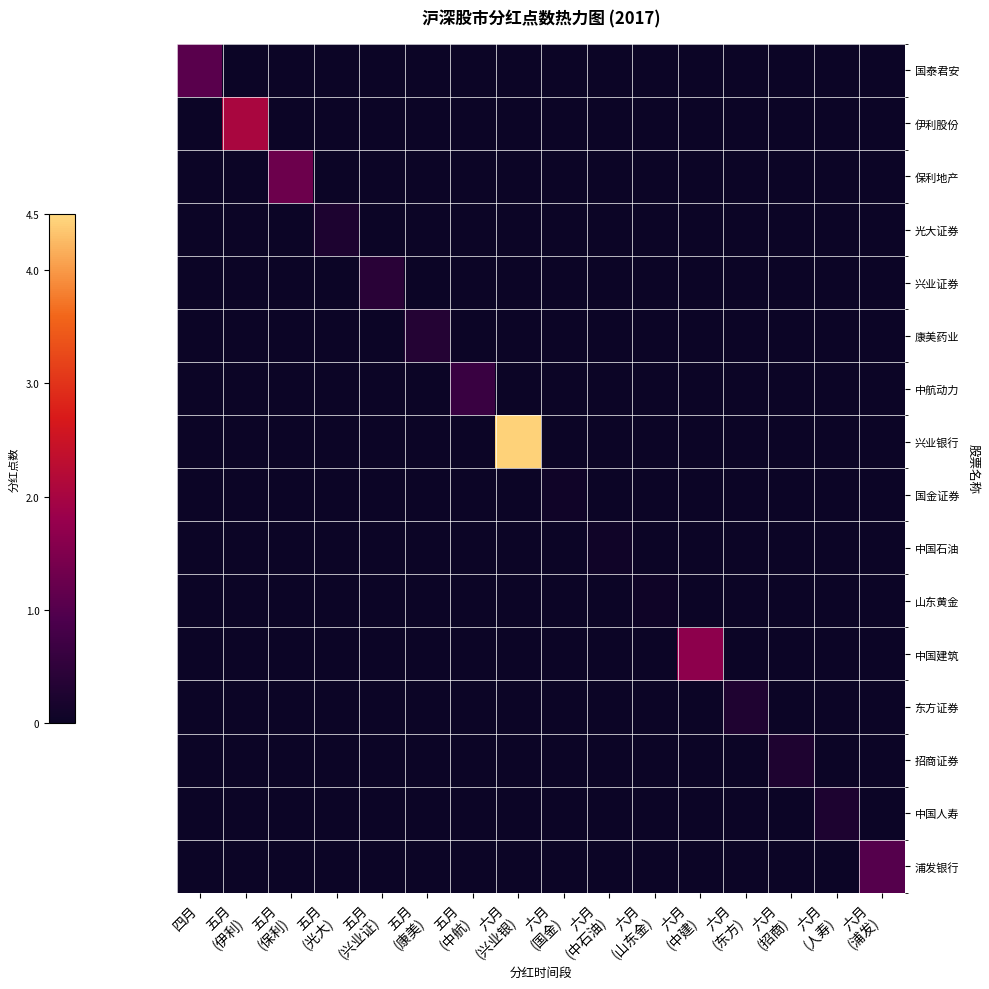

Reading right to left, list all the values displayed in this chart.

国泰君安: 六月
(浦发)=0.0	六月
(人寿)=0.0	六月
(招商)=0.0	六月
(东方)=0.0	六月
(中建)=0.0	六月
(山东金)=0.0	六月
(中石油)=0.0	六月
(国金)=0.0	六月
(兴业银)=0.0	五月
(中航)=0.0	五月
(康美)=0.0	五月
(兴业证)=0.0	五月
(光大)=0.0	五月
(保利)=0.0	五月
(伊利)=0.0	四月=1.1
伊利股份: 六月
(浦发)=0.0	六月
(人寿)=0.0	六月
(招商)=0.0	六月
(东方)=0.0	六月
(中建)=0.0	六月
(山东金)=0.0	六月
(中石油)=0.0	六月
(国金)=0.0	六月
(兴业银)=0.0	五月
(中航)=0.0	五月
(康美)=0.0	五月
(兴业证)=0.0	五月
(光大)=0.0	五月
(保利)=0.0	五月
(伊利)=2.0	四月=0.0
保利地产: 六月
(浦发)=0.0	六月
(人寿)=0.0	六月
(招商)=0.0	六月
(东方)=0.0	六月
(中建)=0.0	六月
(山东金)=0.0	六月
(中石油)=0.0	六月
(国金)=0.0	六月
(兴业银)=0.0	五月
(中航)=0.0	五月
(康美)=0.0	五月
(兴业证)=0.0	五月
(光大)=0.0	五月
(保利)=1.3	五月
(伊利)=0.0	四月=0.0
光大证券: 六月
(浦发)=0.0	六月
(人寿)=0.0	六月
(招商)=0.0	六月
(东方)=0.0	六月
(中建)=0.0	六月
(山东金)=0.0	六月
(中石油)=0.0	六月
(国金)=0.0	六月
(兴业银)=0.0	五月
(中航)=0.0	五月
(康美)=0.0	五月
(兴业证)=0.0	五月
(光大)=0.2	五月
(保利)=0.0	五月
(伊利)=0.0	四月=0.0
兴业证券: 六月
(浦发)=0.0	六月
(人寿)=0.0	六月
(招商)=0.0	六月
(东方)=0.0	六月
(中建)=0.0	六月
(山东金)=0.0	六月
(中石油)=0.0	六月
(国金)=0.0	六月
(兴业银)=0.0	五月
(中航)=0.0	五月
(康美)=0.0	五月
(兴业证)=0.4	五月
(光大)=0.0	五月
(保利)=0.0	五月
(伊利)=0.0	四月=0.0
康美药业: 六月
(浦发)=0.0	六月
(人寿)=0.0	六月
(招商)=0.0	六月
(东方)=0.0	六月
(中建)=0.0	六月
(山东金)=0.0	六月
(中石油)=0.0	六月
(国金)=0.0	六月
(兴业银)=0.0	五月
(中航)=0.0	五月
(康美)=0.3	五月
(兴业证)=0.0	五月
(光大)=0.0	五月
(保利)=0.0	五月
(伊利)=0.0	四月=0.0
中航动力: 六月
(浦发)=0.0	六月
(人寿)=0.0	六月
(招商)=0.0	六月
(东方)=0.0	六月
(中建)=0.0	六月
(山东金)=0.0	六月
(中石油)=0.0	六月
(国金)=0.0	六月
(兴业银)=0.0	五月
(中航)=0.6	五月
(康美)=0.0	五月
(兴业证)=0.0	五月
(光大)=0.0	五月
(保利)=0.0	五月
(伊利)=0.0	四月=0.0
兴业银行: 六月
(浦发)=0.0	六月
(人寿)=0.0	六月
(招商)=0.0	六月
(东方)=0.0	六月
(中建)=0.0	六月
(山东金)=0.0	六月
(中石油)=0.0	六月
(国金)=0.0	六月
(兴业银)=4.4	五月
(中航)=0.0	五月
(康美)=0.0	五月
(兴业证)=0.0	五月
(光大)=0.0	五月
(保利)=0.0	五月
(伊利)=0.0	四月=0.0
国金证券: 六月
(浦发)=0.0	六月
(人寿)=0.0	六月
(招商)=0.0	六月
(东方)=0.0	六月
(中建)=0.0	六月
(山东金)=0.0	六月
(中石油)=0.0	六月
(国金)=0.1	六月
(兴业银)=0.0	五月
(中航)=0.0	五月
(康美)=0.0	五月
(兴业证)=0.0	五月
(光大)=0.0	五月
(保利)=0.0	五月
(伊利)=0.0	四月=0.0
中国石油: 六月
(浦发)=0.0	六月
(人寿)=0.0	六月
(招商)=0.0	六月
(东方)=0.0	六月
(中建)=0.0	六月
(山东金)=0.0	六月
(中石油)=0.1	六月
(国金)=0.0	六月
(兴业银)=0.0	五月
(中航)=0.0	五月
(康美)=0.0	五月
(兴业证)=0.0	五月
(光大)=0.0	五月
(保利)=0.0	五月
(伊利)=0.0	四月=0.0
山东黄金: 六月
(浦发)=0.0	六月
(人寿)=0.0	六月
(招商)=0.0	六月
(东方)=0.0	六月
(中建)=0.0	六月
(山东金)=0.0	六月
(中石油)=0.0	六月
(国金)=0.0	六月
(兴业银)=0.0	五月
(中航)=0.0	五月
(康美)=0.0	五月
(兴业证)=0.0	五月
(光大)=0.0	五月
(保利)=0.0	五月
(伊利)=0.0	四月=0.0
中国建筑: 六月
(浦发)=0.0	六月
(人寿)=0.0	六月
(招商)=0.0	六月
(东方)=0.0	六月
(中建)=1.7	六月
(山东金)=0.0	六月
(中石油)=0.0	六月
(国金)=0.0	六月
(兴业银)=0.0	五月
(中航)=0.0	五月
(康美)=0.0	五月
(兴业证)=0.0	五月
(光大)=0.0	五月
(保利)=0.0	五月
(伊利)=0.0	四月=0.0
东方证券: 六月
(浦发)=0.0	六月
(人寿)=0.0	六月
(招商)=0.0	六月
(东方)=0.3	六月
(中建)=0.0	六月
(山东金)=0.0	六月
(中石油)=0.0	六月
(国金)=0.0	六月
(兴业银)=0.0	五月
(中航)=0.0	五月
(康美)=0.0	五月
(兴业证)=0.0	五月
(光大)=0.0	五月
(保利)=0.0	五月
(伊利)=0.0	四月=0.0
招商证券: 六月
(浦发)=0.0	六月
(人寿)=0.0	六月
(招商)=0.3	六月
(东方)=0.0	六月
(中建)=0.0	六月
(山东金)=0.0	六月
(中石油)=0.0	六月
(国金)=0.0	六月
(兴业银)=0.0	五月
(中航)=0.0	五月
(康美)=0.0	五月
(兴业证)=0.0	五月
(光大)=0.0	五月
(保利)=0.0	五月
(伊利)=0.0	四月=0.0
中国人寿: 六月
(浦发)=0.0	六月
(人寿)=0.2	六月
(招商)=0.0	六月
(东方)=0.0	六月
(中建)=0.0	六月
(山东金)=0.0	六月
(中石油)=0.0	六月
(国金)=0.0	六月
(兴业银)=0.0	五月
(中航)=0.0	五月
(康美)=0.0	五月
(兴业证)=0.0	五月
(光大)=0.0	五月
(保利)=0.0	五月
(伊利)=0.0	四月=0.0
浦发银行: 六月
(浦发)=1.0	六月
(人寿)=0.0	六月
(招商)=0.0	六月
(东方)=0.0	六月
(中建)=0.0	六月
(山东金)=0.0	六月
(中石油)=0.0	六月
(国金)=0.0	六月
(兴业银)=0.0	五月
(中航)=0.0	五月
(康美)=0.0	五月
(兴业证)=0.0	五月
(光大)=0.0	五月
(保利)=0.0	五月
(伊利)=0.0	四月=0.0